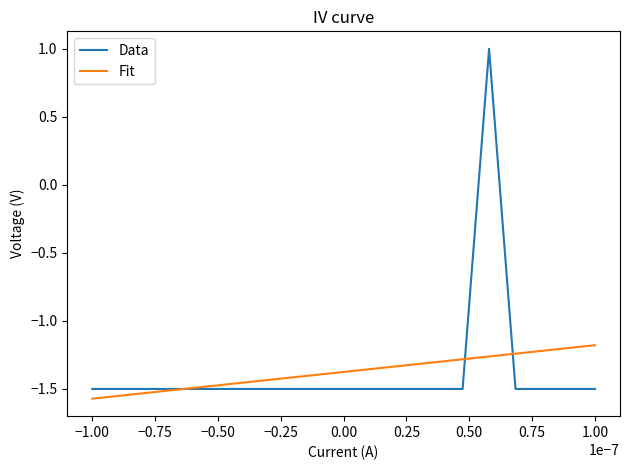

Which series has the widest spread of values?

Data